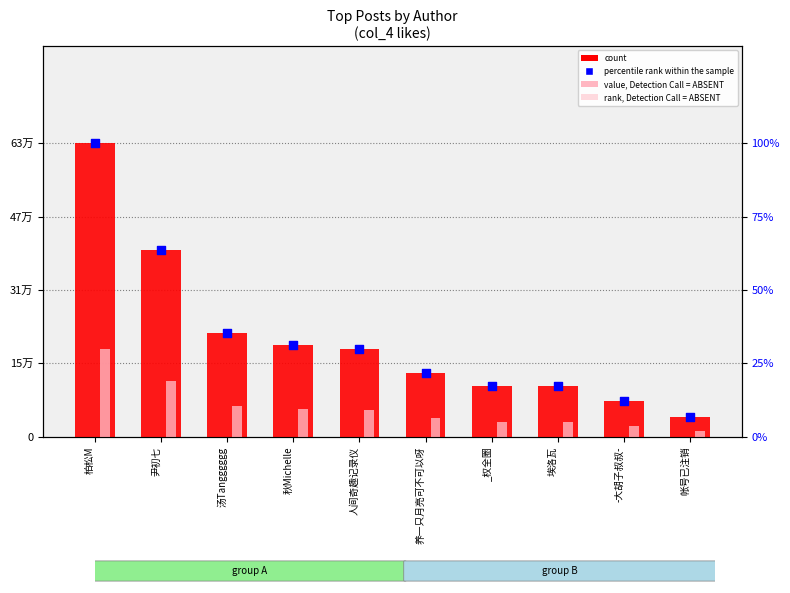

What is the total value across all series at 人间奇趣记录仪?

245730.0